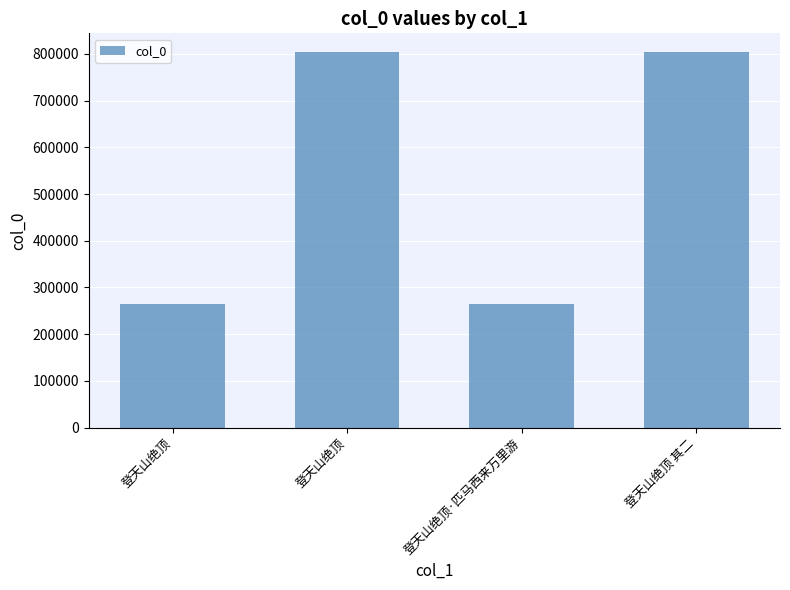

Count the number of categories in the chart.

4